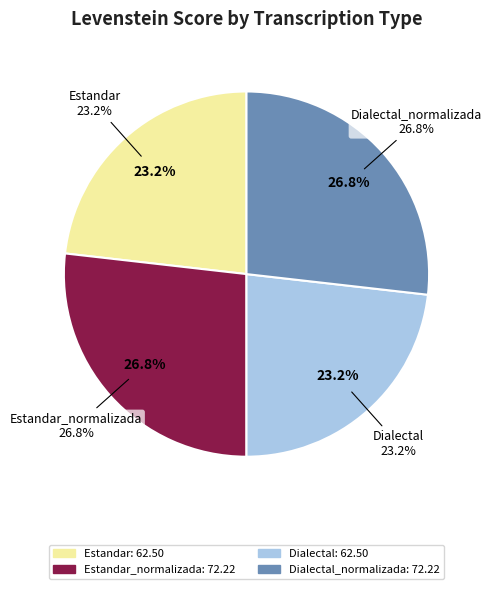

How many slices are in this pie chart?

4